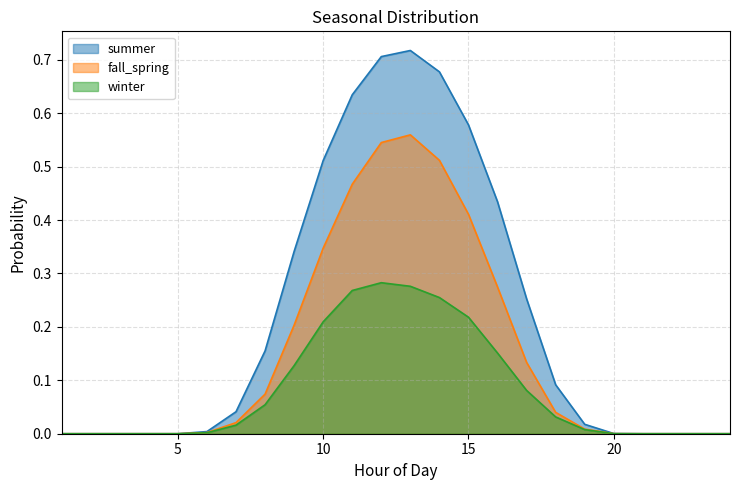

What is the sum of all winter values?

2.0